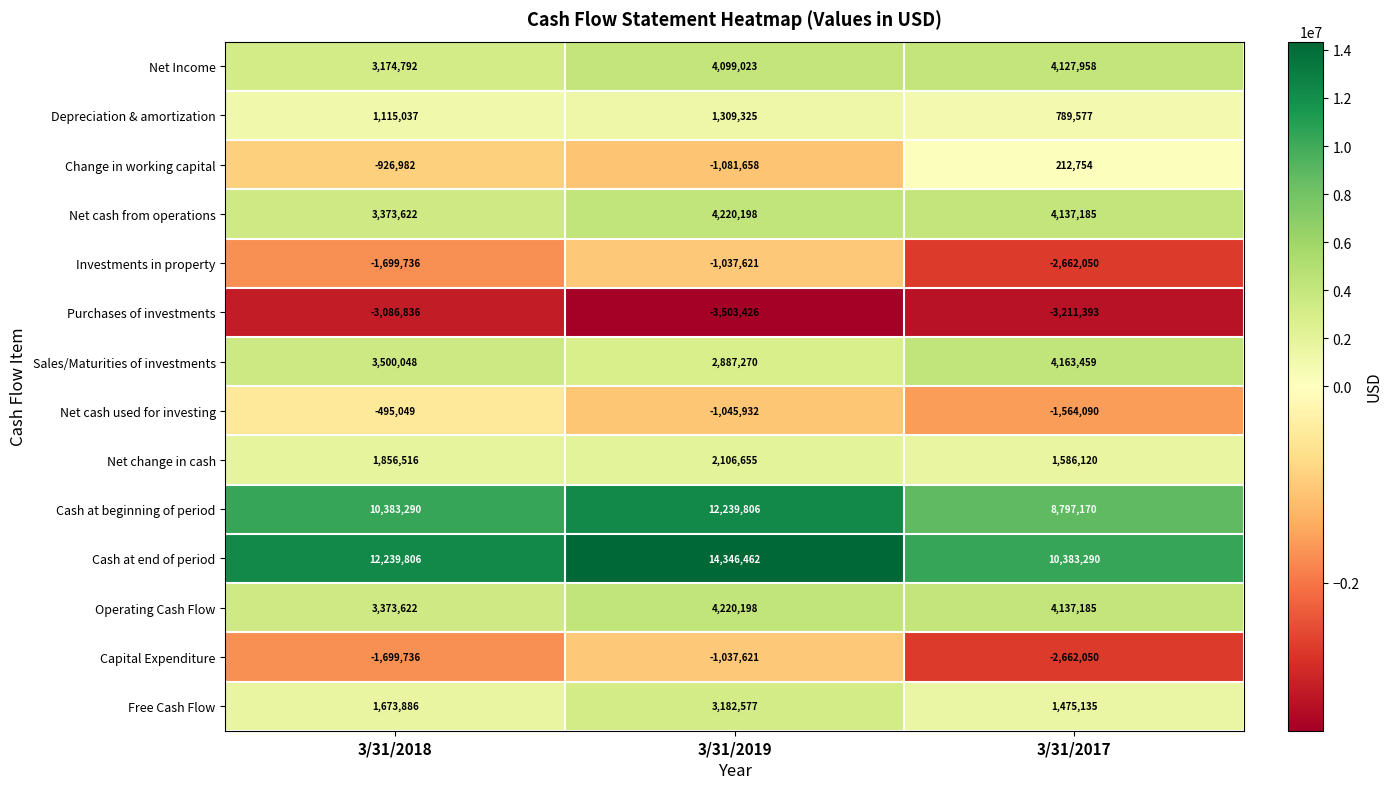

What is the spread (max minus min) of values at 3/31/2018?

15326642